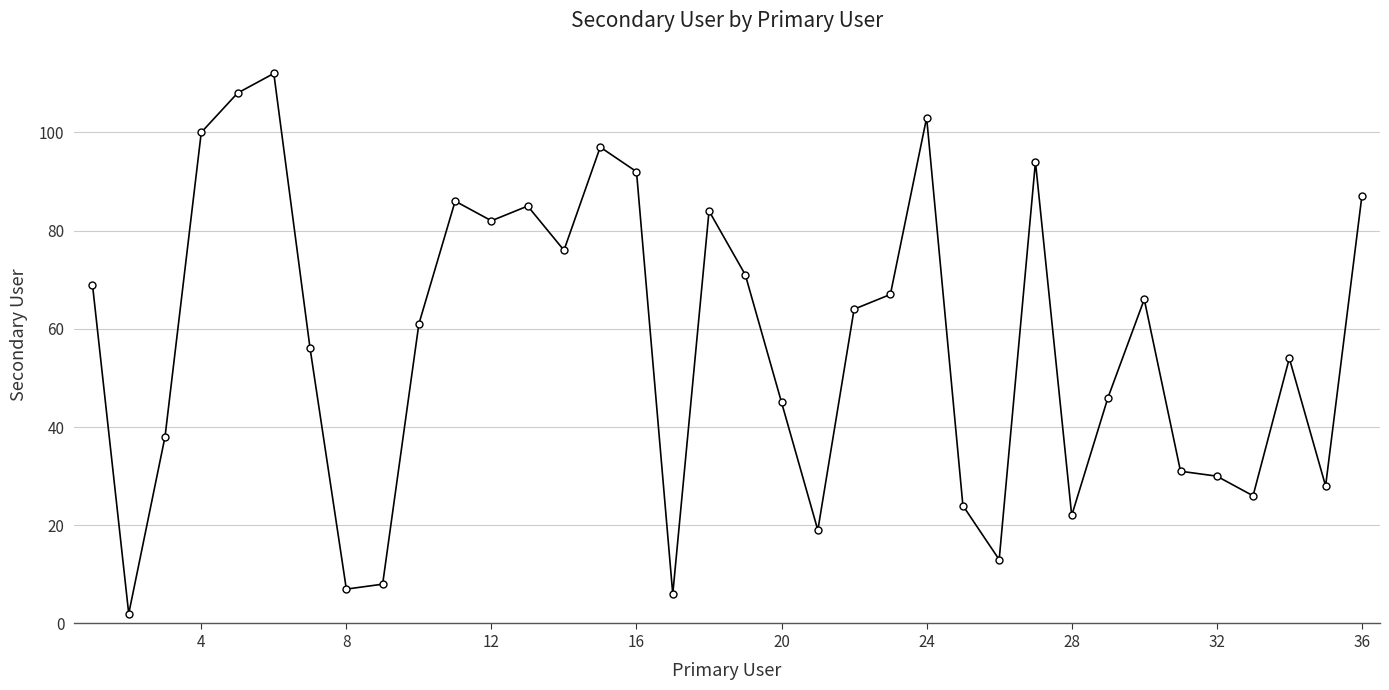

How many values are below 64?

18